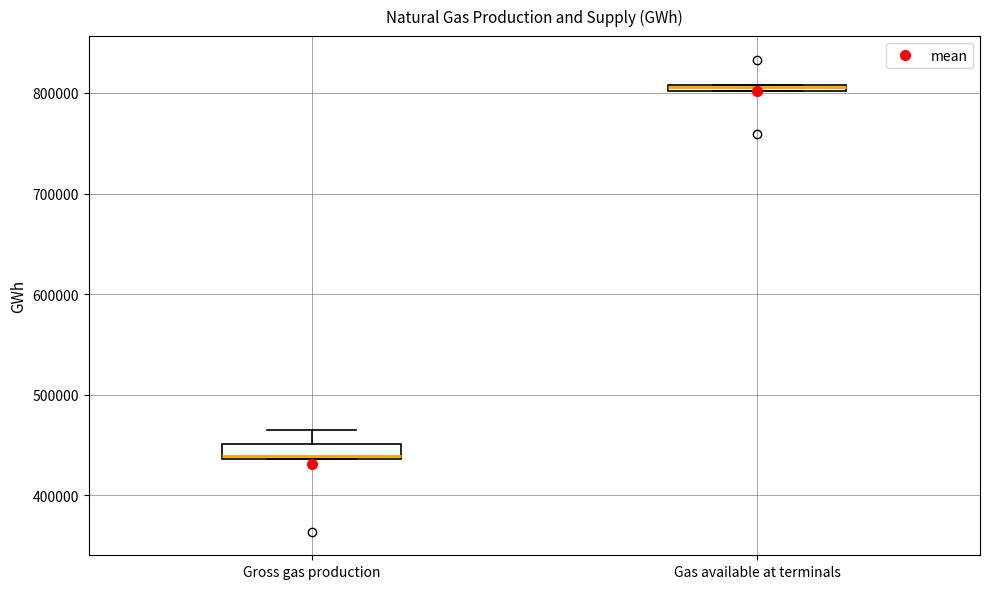

Where is the lower edge of the box for Gas available at terminals on the y-axis? The values are not printed on the chart, so give them approximately, as read against the axis.

800000